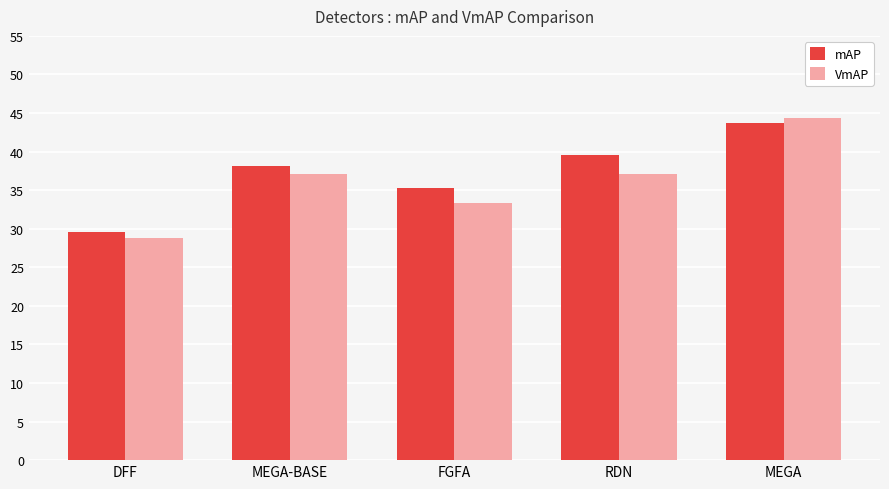

At which category is the sum across all series the highest?

MEGA